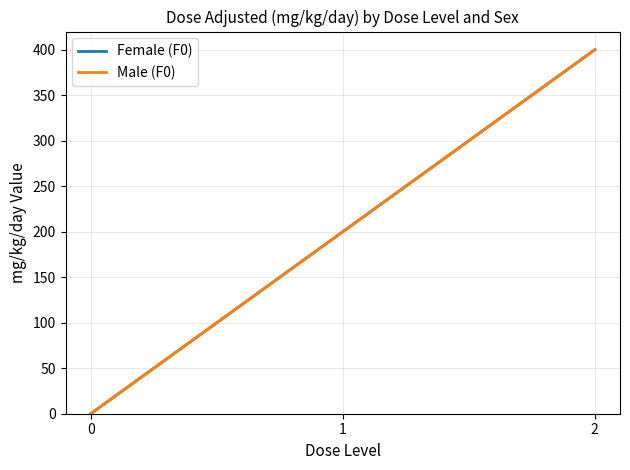

At which label does Male (F0) reach its peak?

2